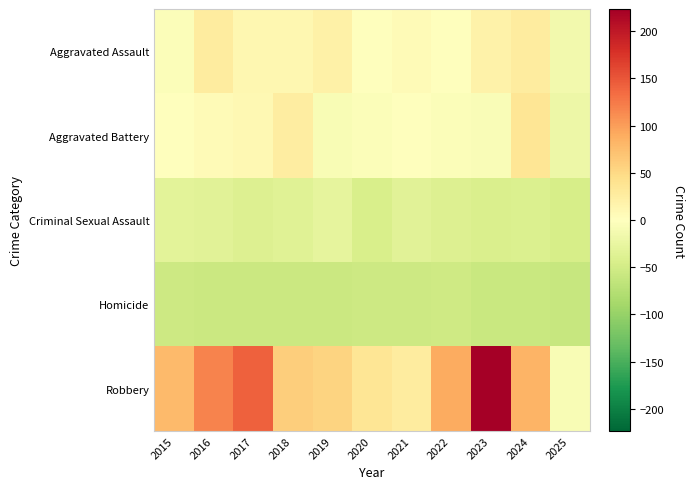

Which series changed the most between 2021 and 2025?

Robbery